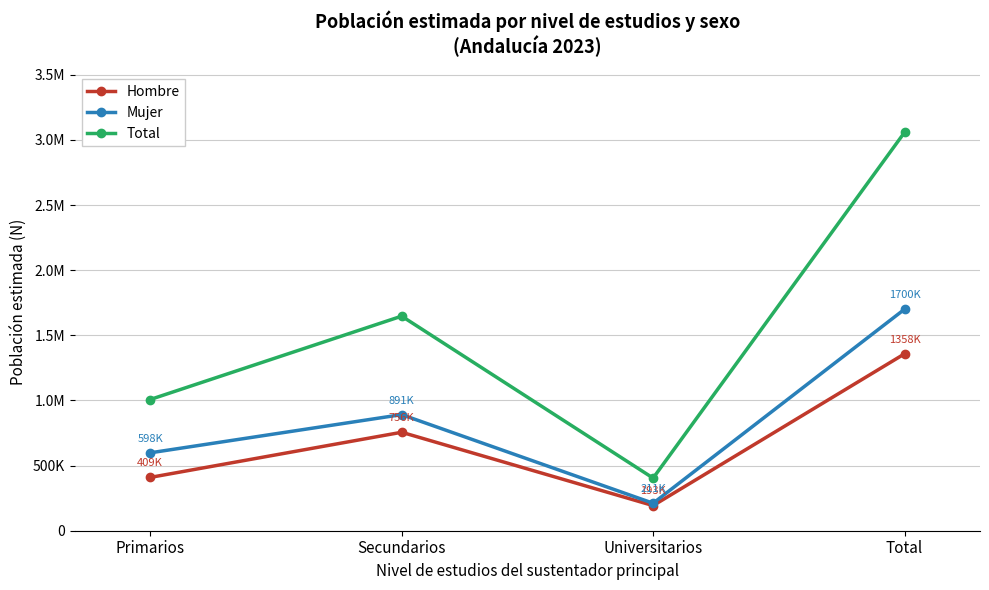

Between Primarios and Total, which series saw the biggest shift?

Total